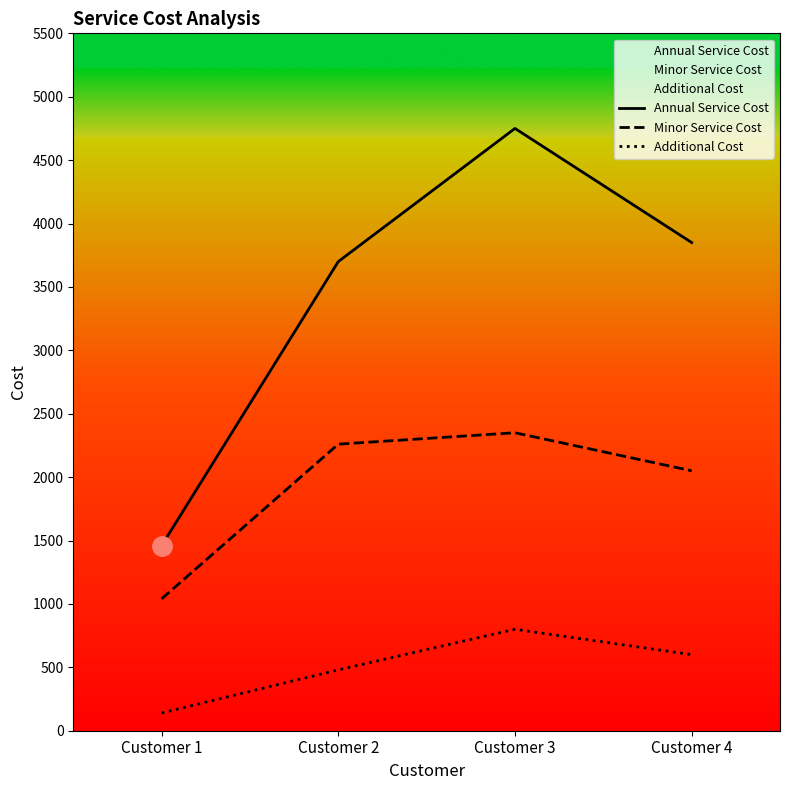

What is the total value across all series at Customer 4?

6500